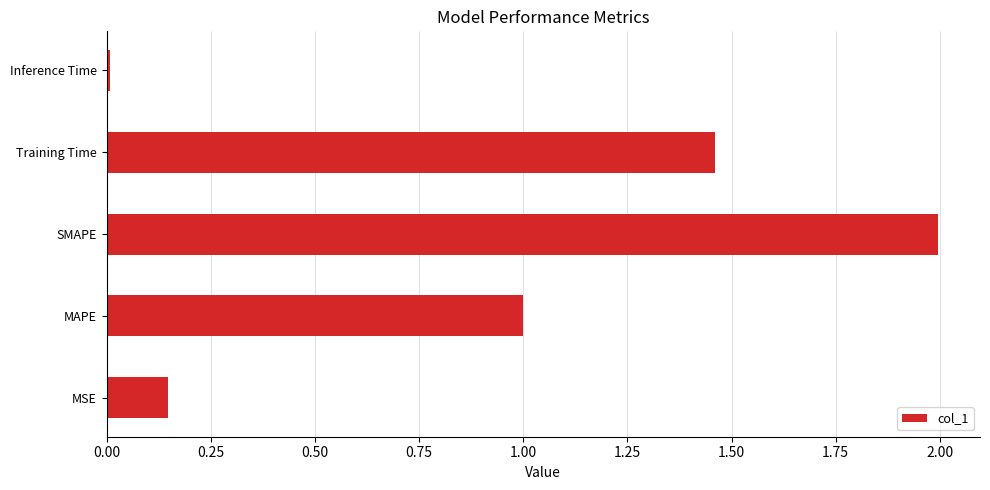

Which has a higher value, Training Time or Inference Time?

Training Time